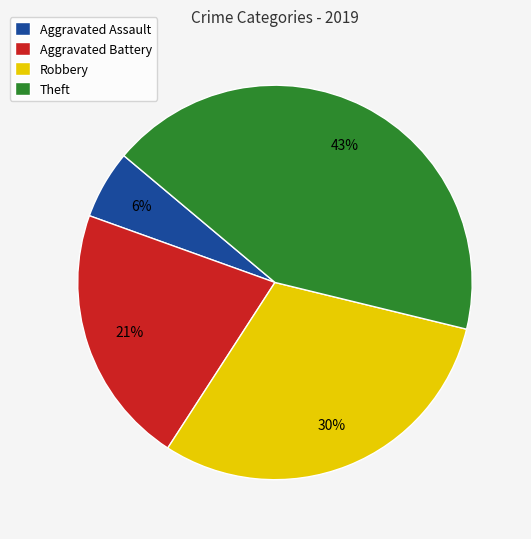

The Theft slice represents 35% of the pie. True or false?

False